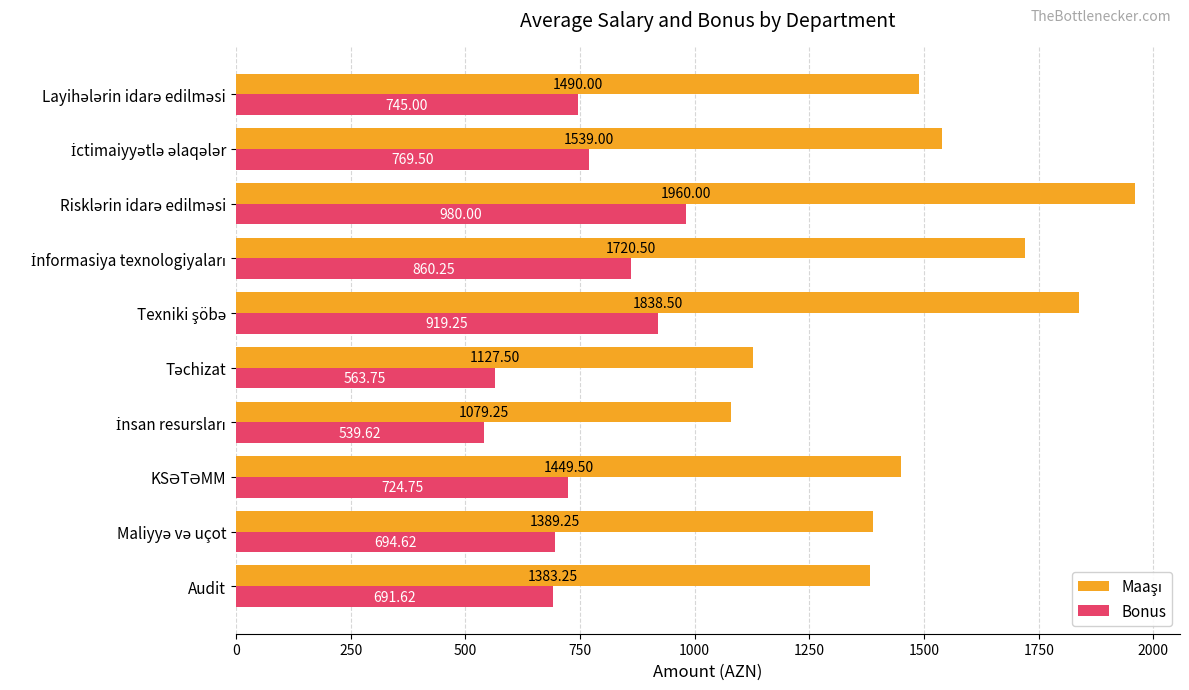

How many distinct data groups are displayed?

2